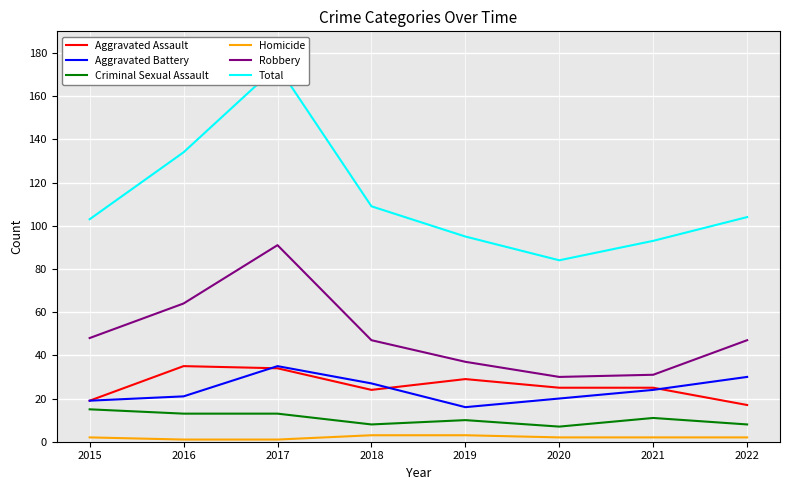

How many lines are shown in the chart?

6